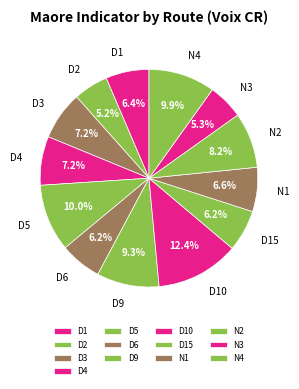

Is there any slice that represents more than half of the pie?

No